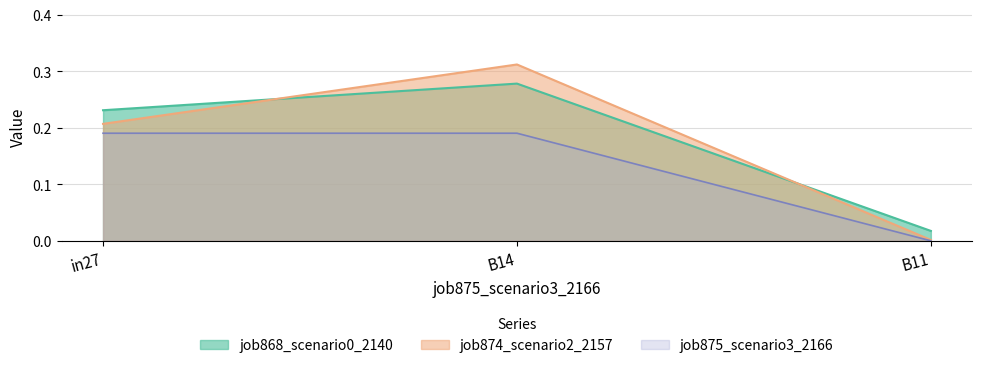

What is the sum of all job868_scenario0_2140 values?

0.5